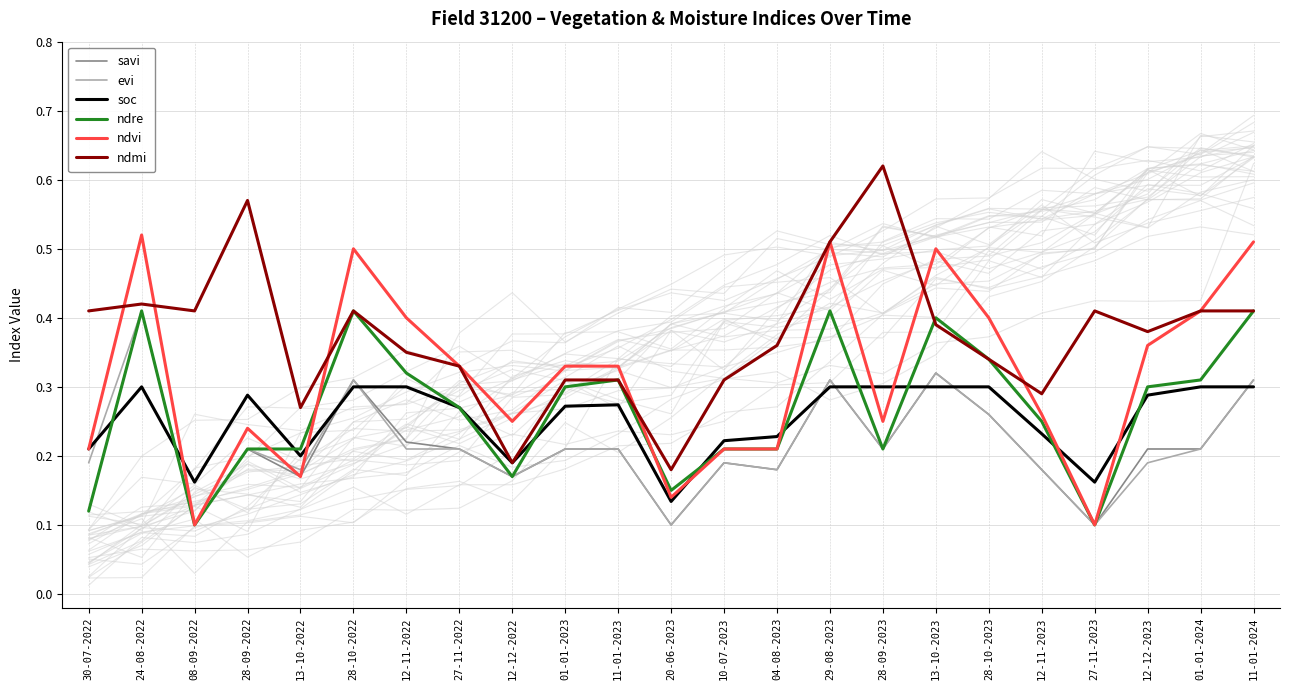

How many interior local valleys does the soc series have?

5